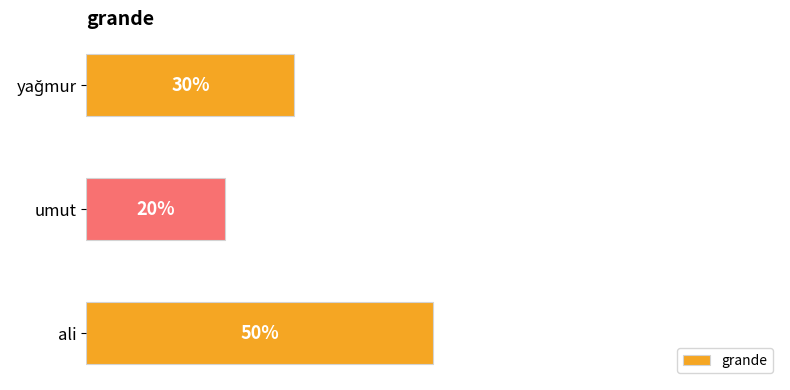

Between ali and umut, which is larger?

ali